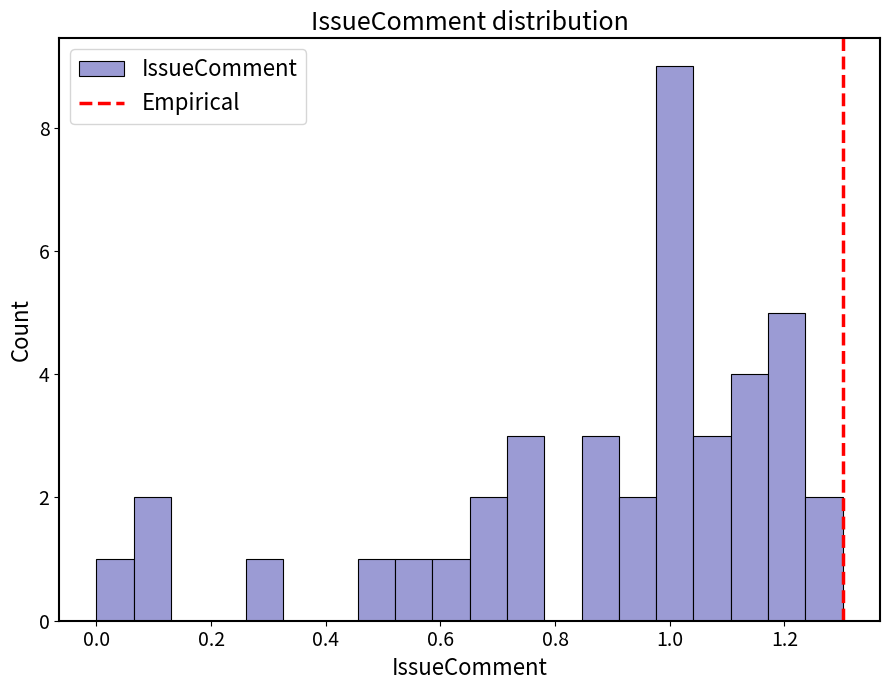

Around what value on the x-axis is the tallest bar? Give the approximate position of its centre, as read against the axis.

1.00